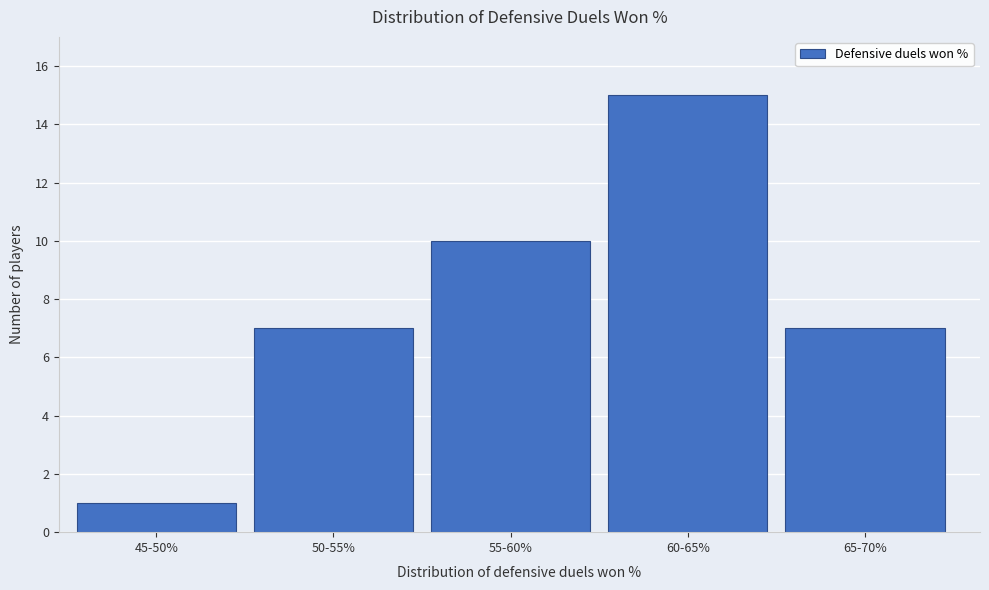

Reading left to right, extract all data points from this chart.

1	7	10	15	7